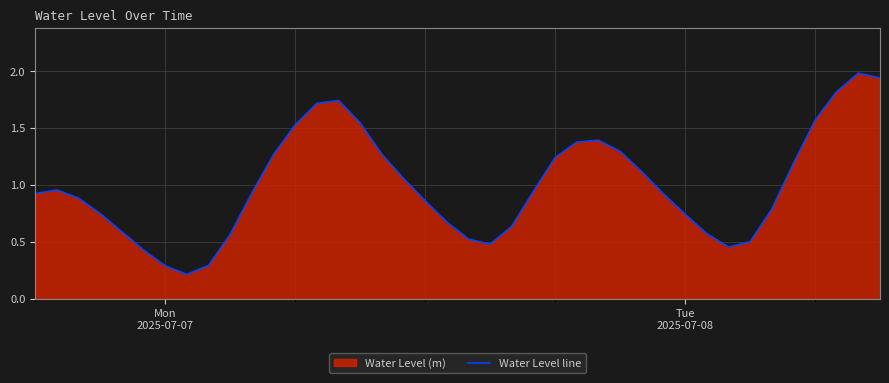

Reading left to right, extract all data points from this chart.

0.9	1.0	0.9	0.7	0.6	0.4	0.3	0.2	0.3	0.6	0.9	1.3	1.5	1.7	1.7	1.5	1.3	1.1	0.9	0.7	0.5	0.5	0.6	0.9	1.2	1.4	1.4	1.3	1.1	0.9	0.7	0.6	0.5	0.5	0.8	1.2	1.6	1.8	2.0	1.9